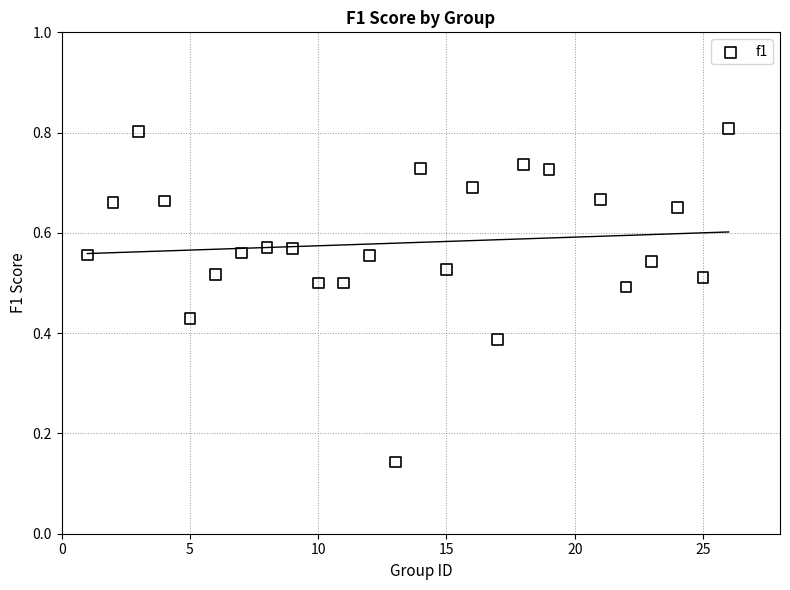

What is the range of X values (max minus min)?

25.0